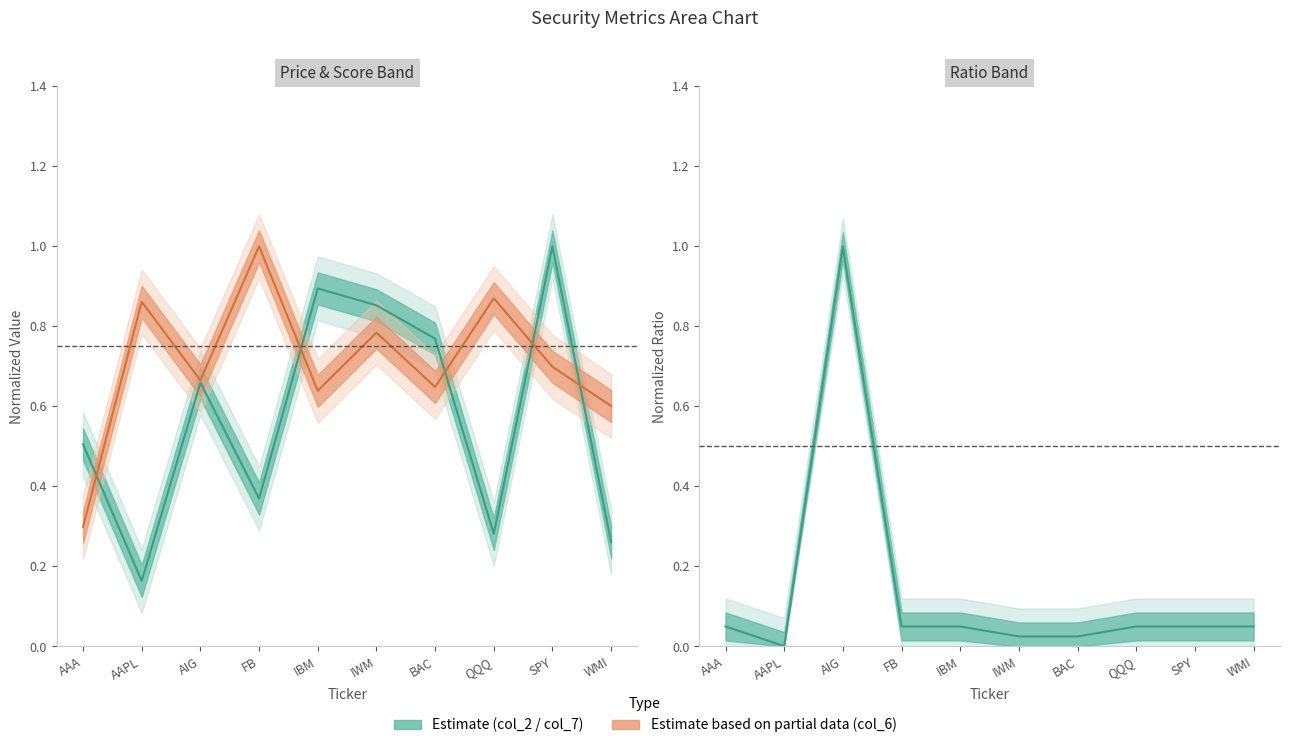

List the series in order of their overall mean, lowest first.

col_7 (normalized), col_2 (normalized), col_6